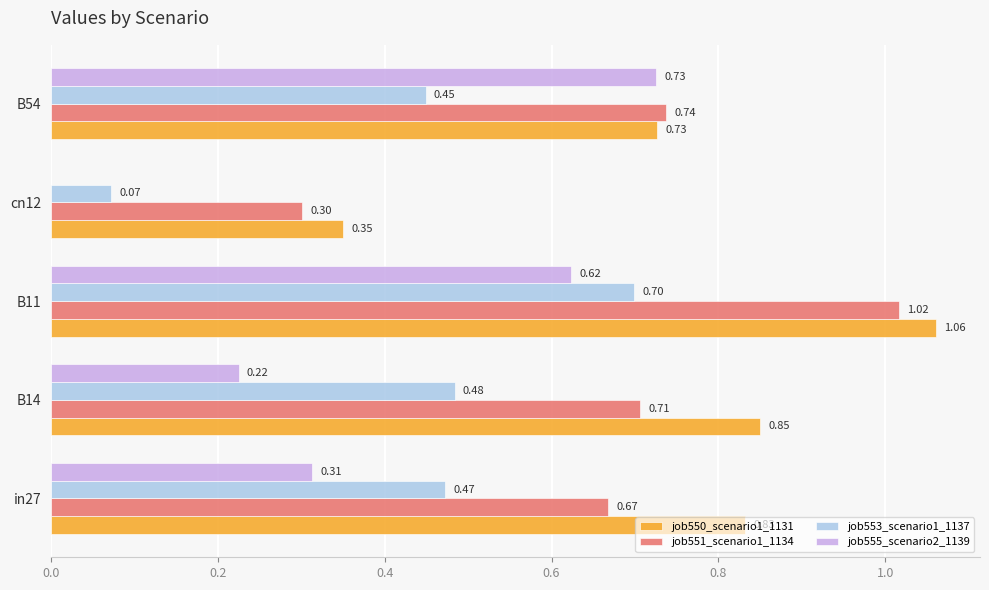

At which label does job550_scenario1_1131 reach its peak?

B11